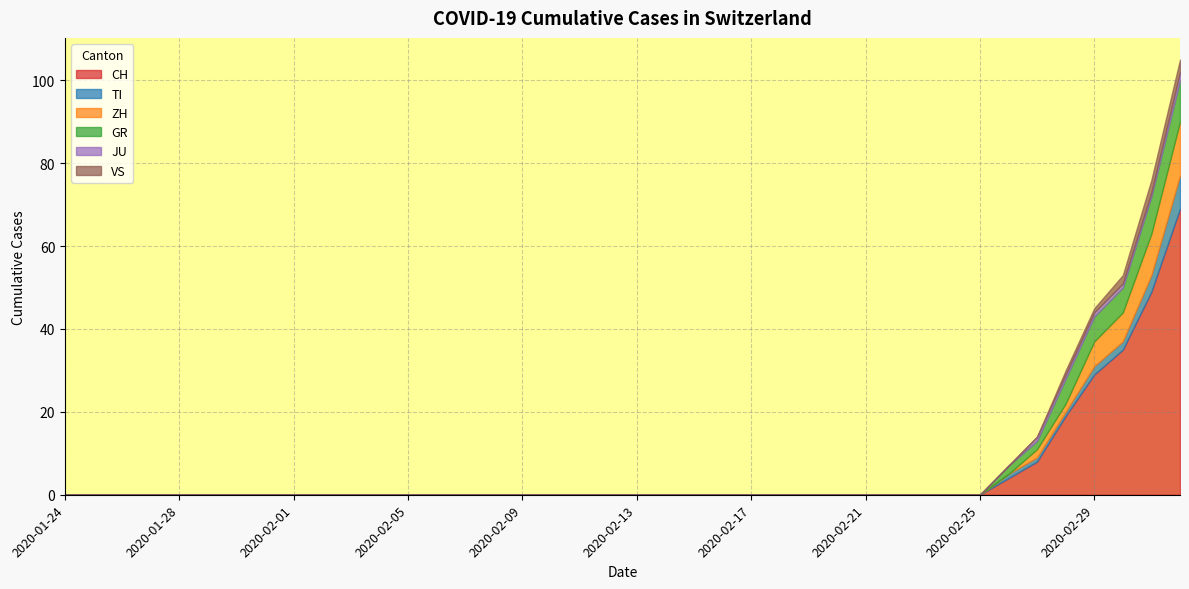

Reading right to left, extract all data points from this chart.

CH: 69	49	35	29	19	8	4	0	0	0	0	0	0	0	0	0	0	0	0	0	0	0	0	0	0	0	0	0	0	0	0	0	0	0	0	0	0	0	0	0
TI: 8	4	2	2	1	1	1	0	0	0	0	0	0	0	0	0	0	0	0	0	0	0	0	0	0	0	0	0	0	0	0	0	0	0	0	0	0	0	0	0
ZH: 13	10	7	6	2	2	0	0	0	0	0	0	0	0	0	0	0	0	0	0	0	0	0	0	0	0	0	0	0	0	0	0	0	0	0	0	0	0	0	0
GR: 10	9	6	6	6	2	2	0	0	0	0	0	0	0	0	0	0	0	0	0	0	0	0	0	0	0	0	0	0	0	0	0	0	0	0	0	0	0	0	0
JU: 2	1	1	1	1	1	0	0	0	0	0	0	0	0	0	0	0	0	0	0	0	0	0	0	0	0	0	0	0	0	0	0	0	0	0	0	0	0	0	0
VS: 3	3	2	1	1	0	0	0	0	0	0	0	0	0	0	0	0	0	0	0	0	0	0	0	0	0	0	0	0	0	0	0	0	0	0	0	0	0	0	0